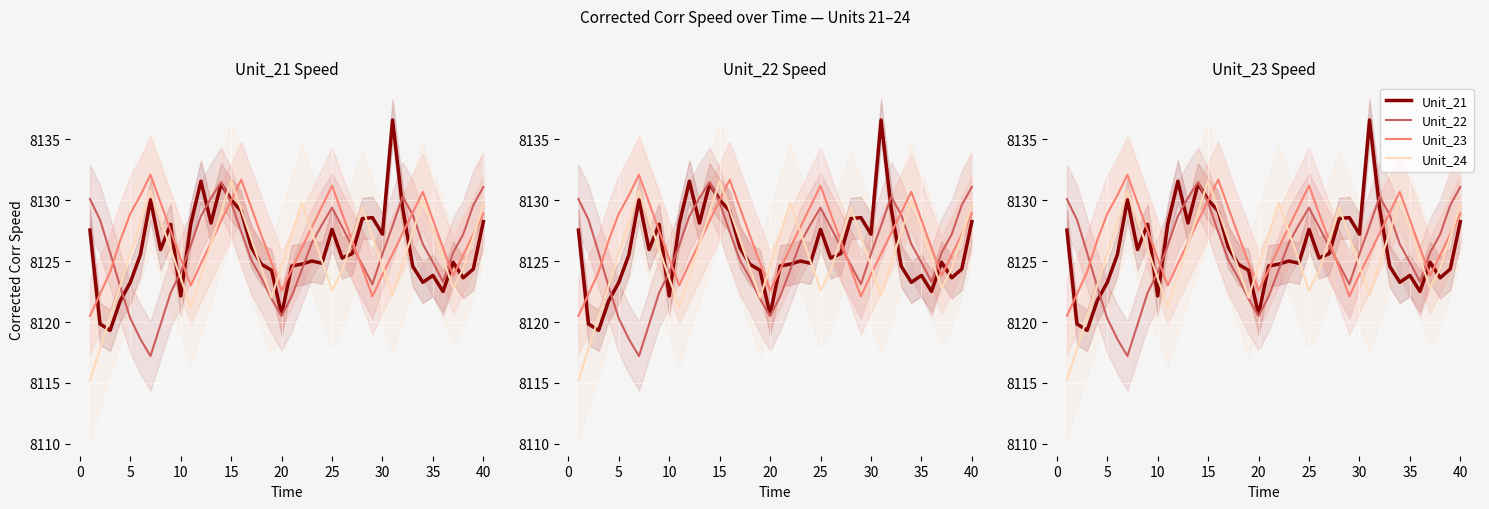

Rank the series by their maximum value, from highest to lowest.

Unit_21, Unit_23, Unit_24, Unit_22